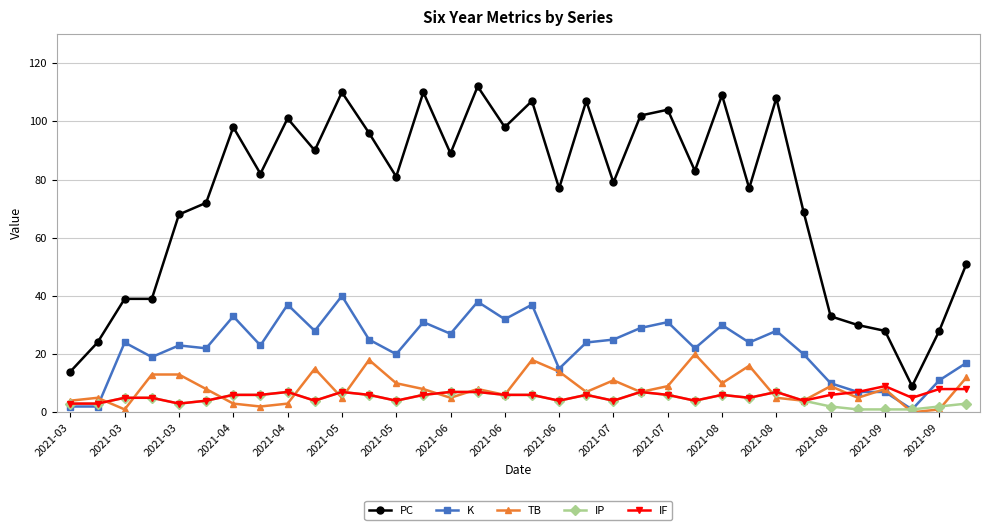

True or false: TB has more than 1 interior local peaks.

True